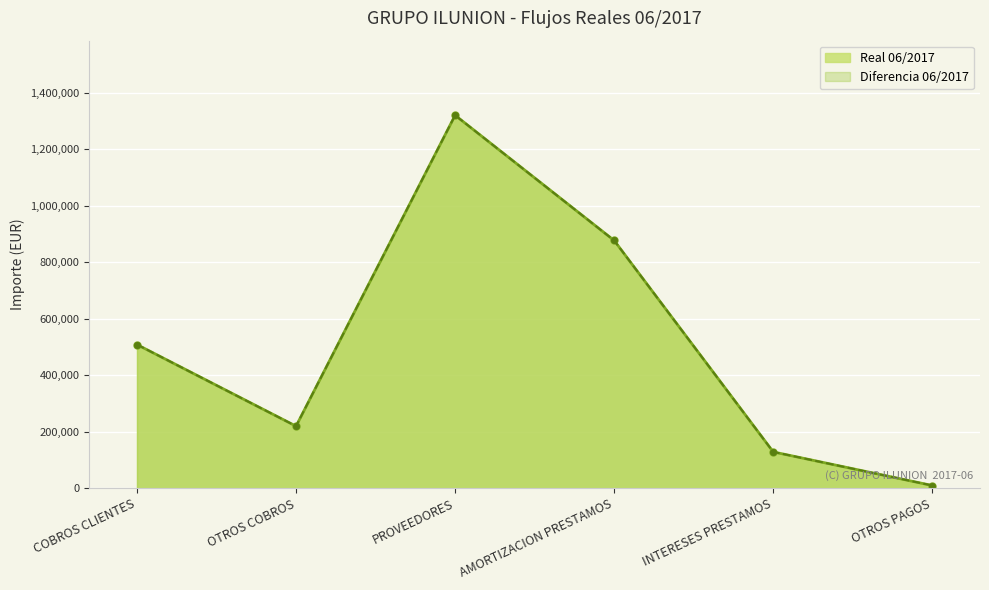

Which category has the lowest value across all series?

OTROS PAGOS